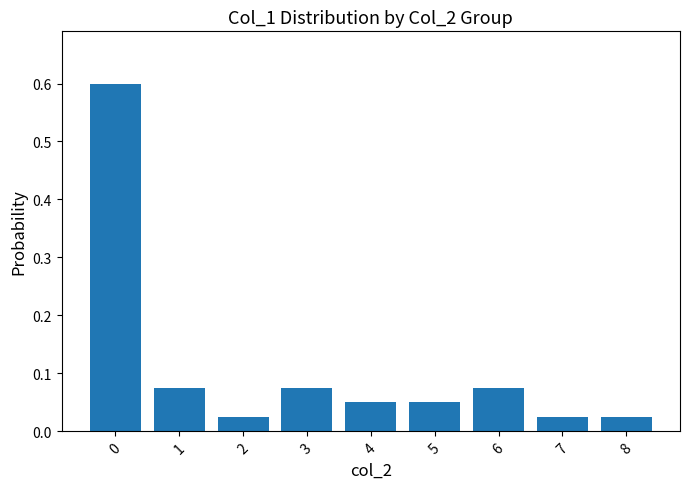

How many bars are there in total?

9